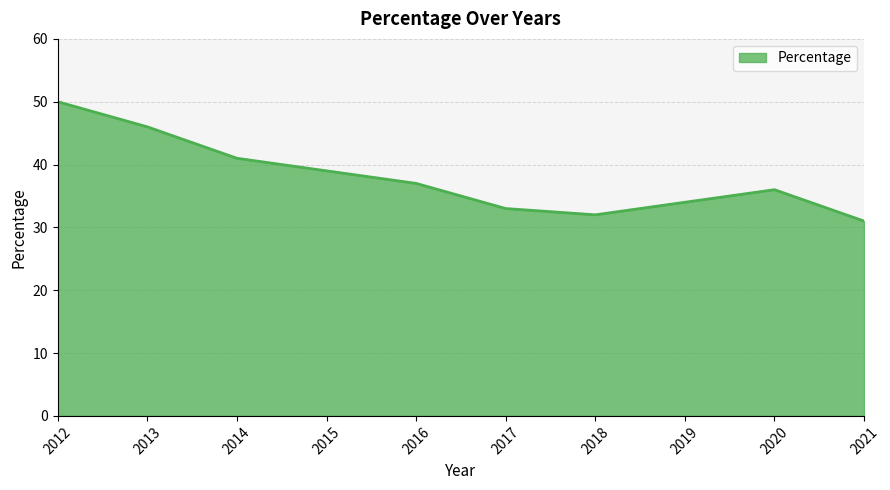

At which category does the chart reach its peak across all series?

2012